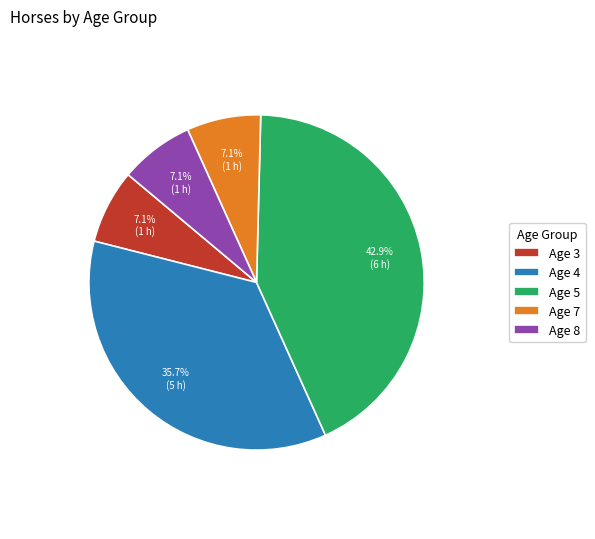

To the nearest percent, what is the difference between the largest and smallest slice percentages?

36%